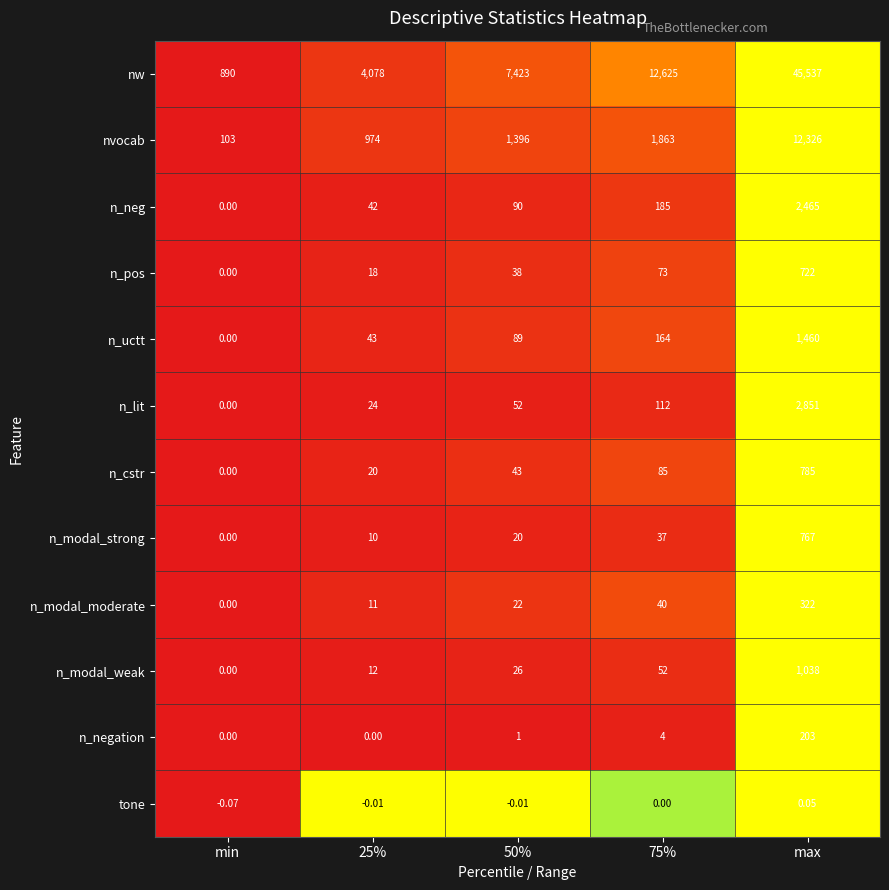

Which category has the highest value across all series?

max